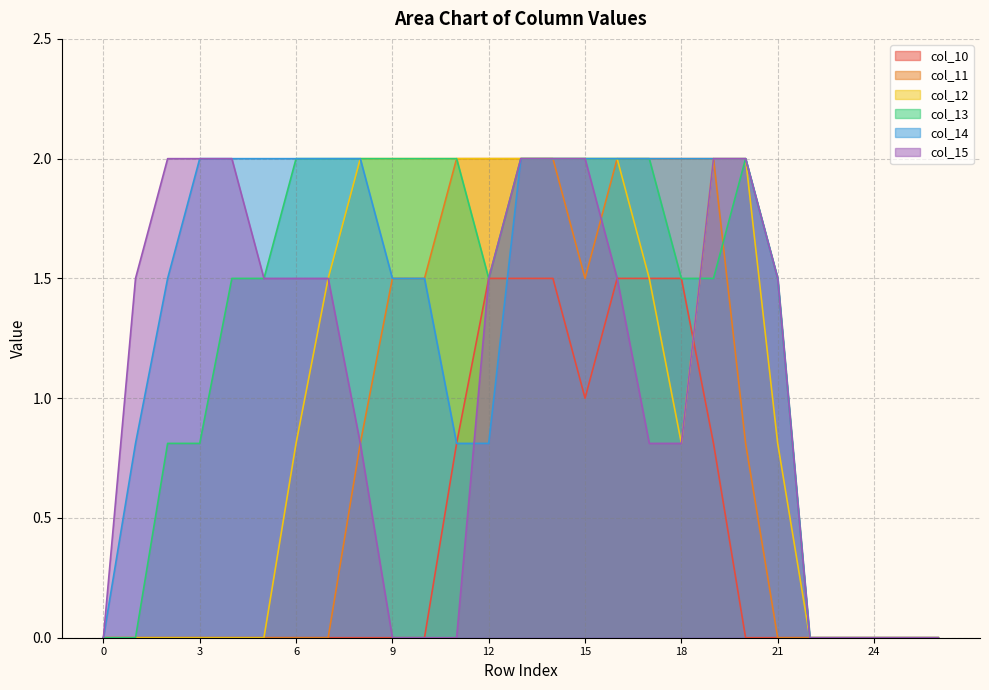

True or false: col_15 and col_12 intersect in this chart.

False